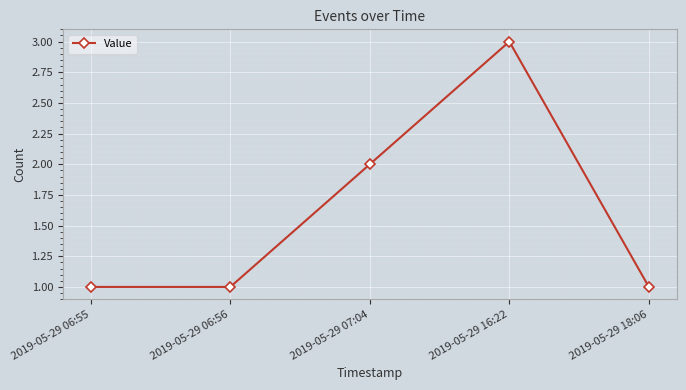

What is the greatest value displayed?

3